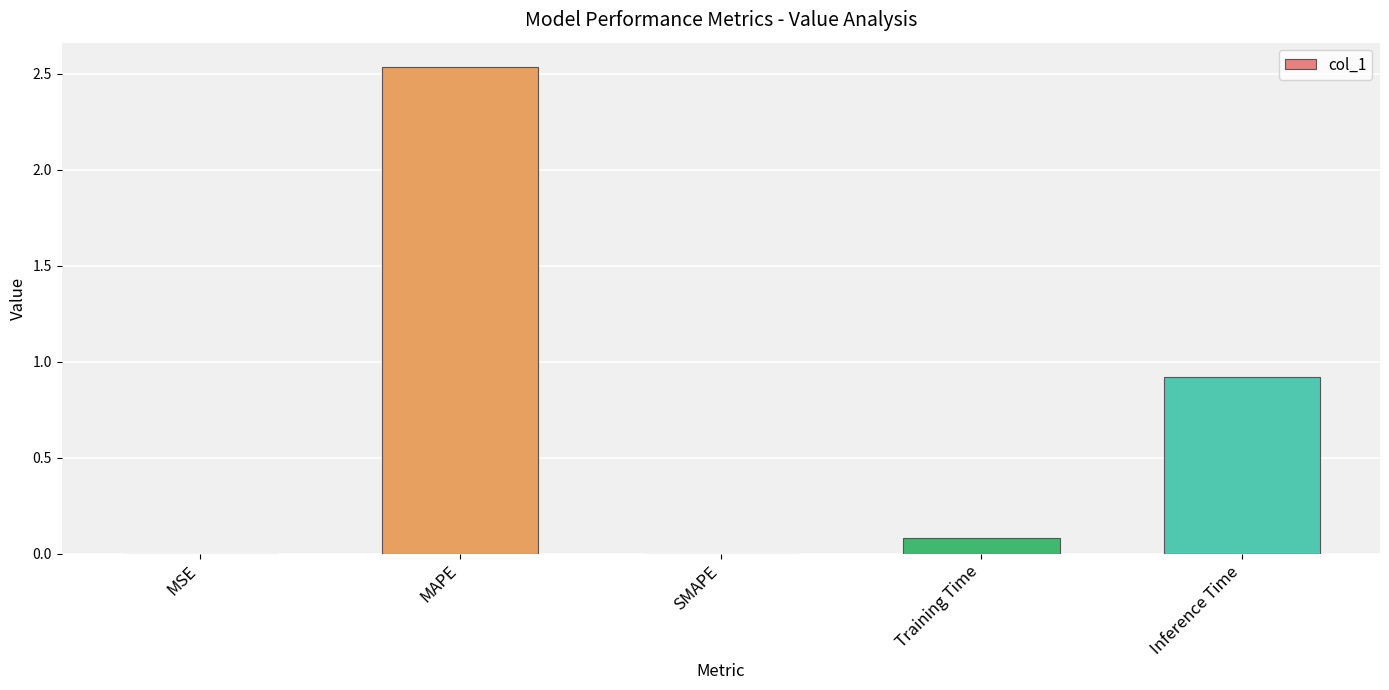

True or false: the data shows 1.3 at Inference Time.

False